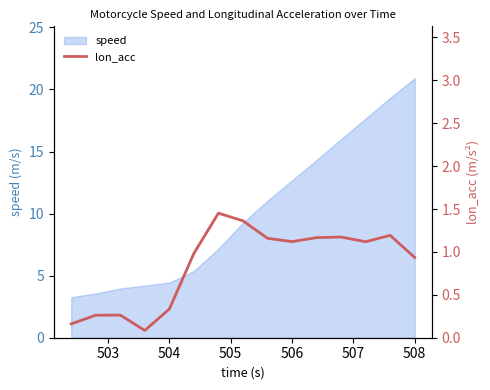

Which category has the highest value in the speed series?

508